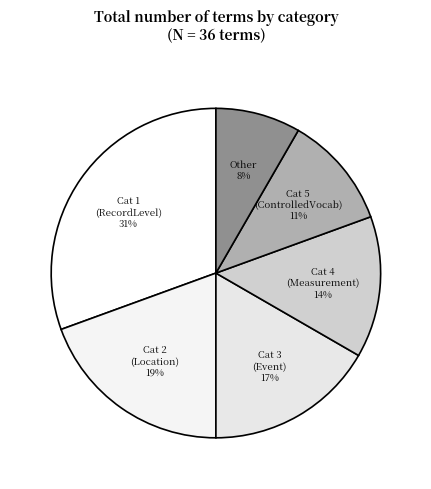

What percentage is the Cat 1 (RecordLevel) slice, to the nearest percent?

31%